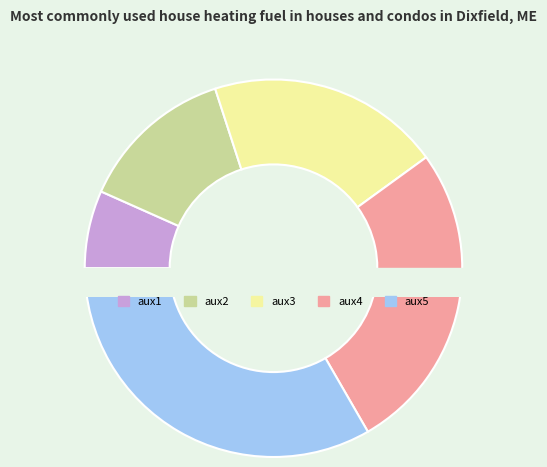

Combined, do aux2 and aux3 account for over 50%?

No